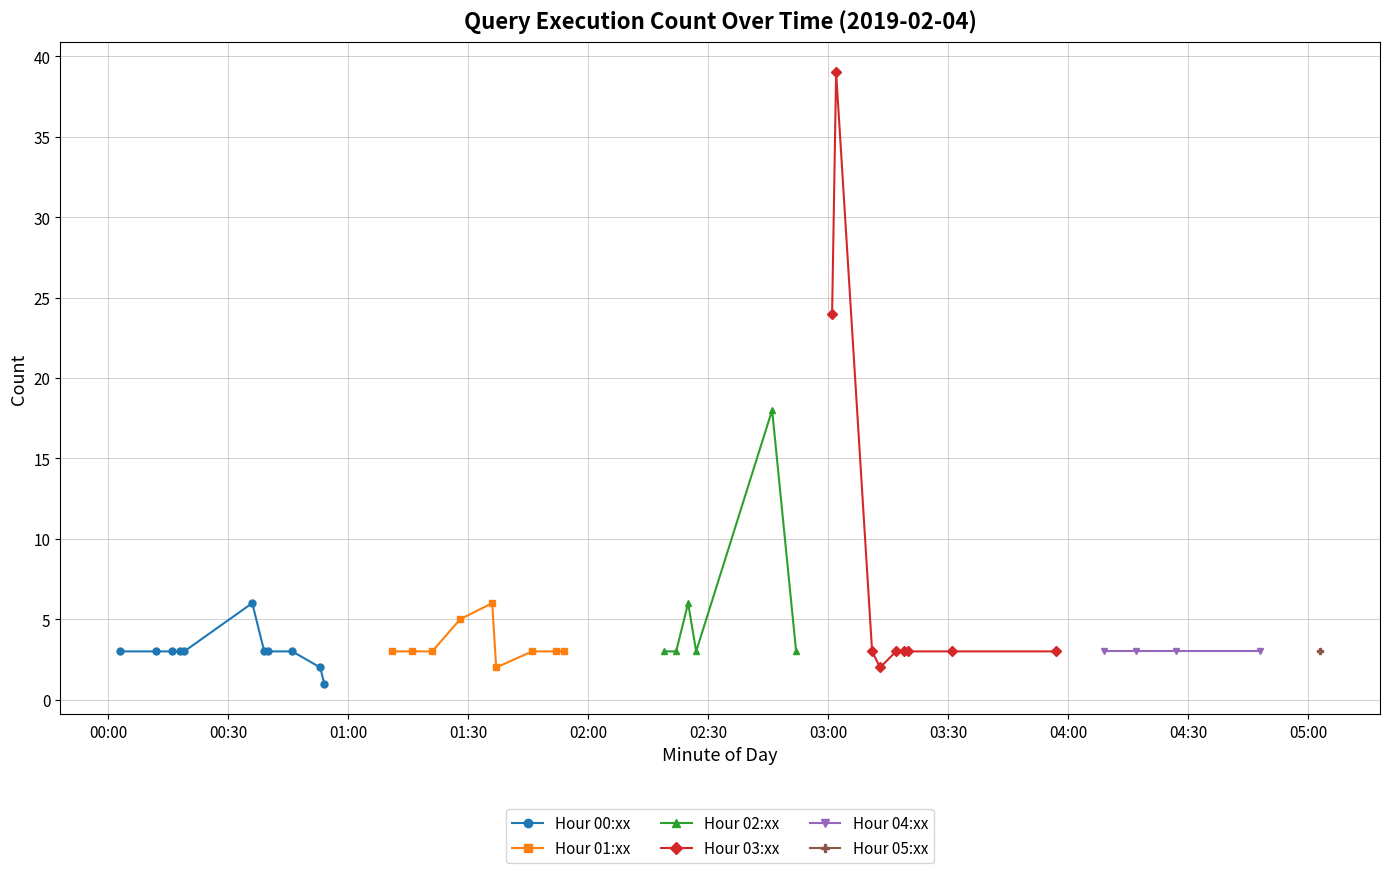

Which series has the largest range (max minus min)?

03:xx